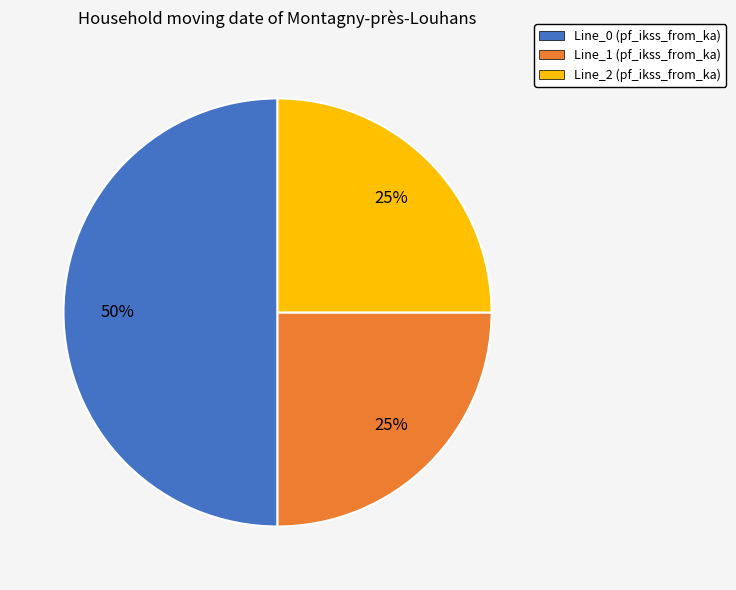

Which slice is the largest?

Line_0